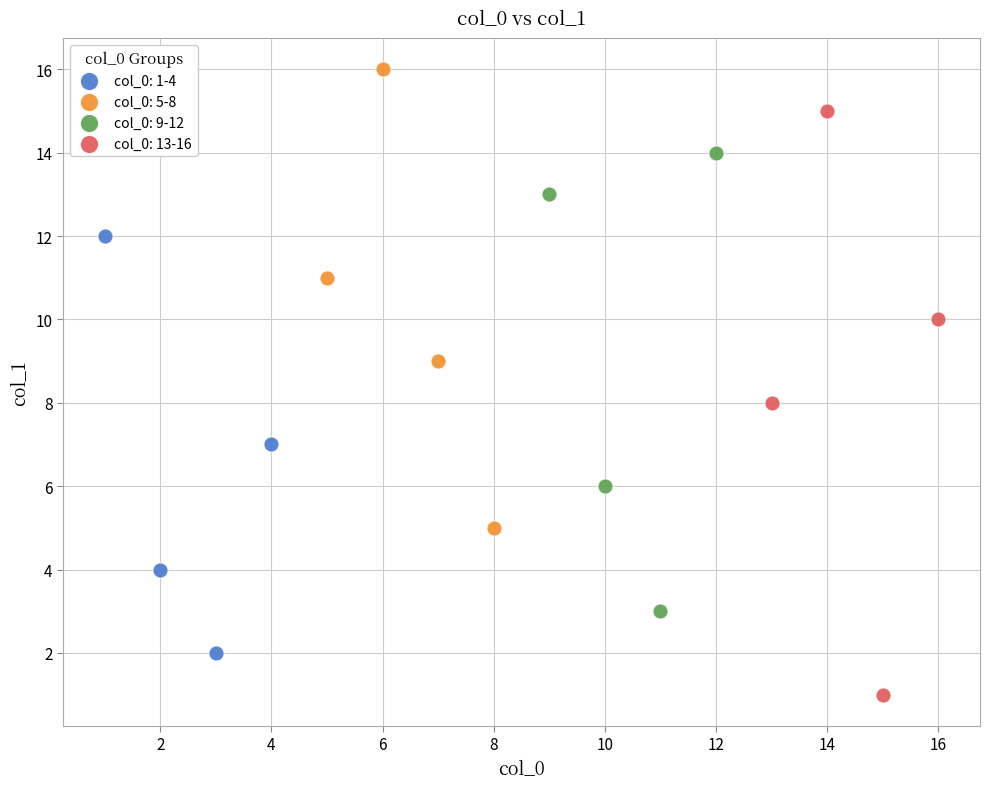

Which series reaches the minimum Y coordinate?

col_0: 13-16